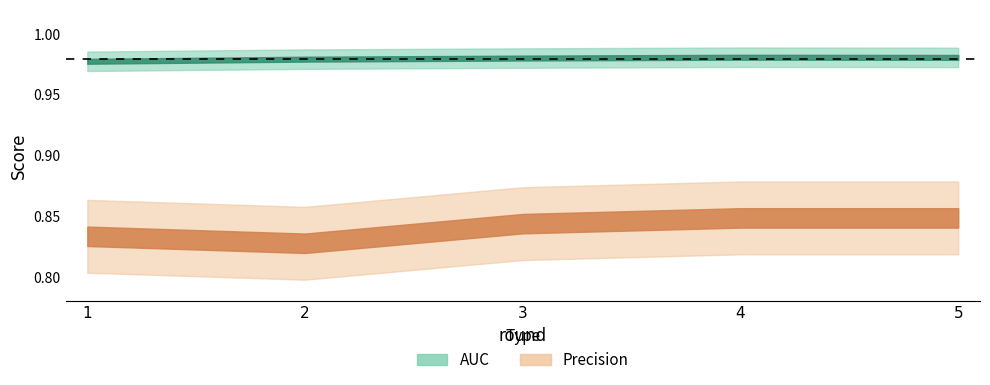

At which category is the sum across all series the highest?

4